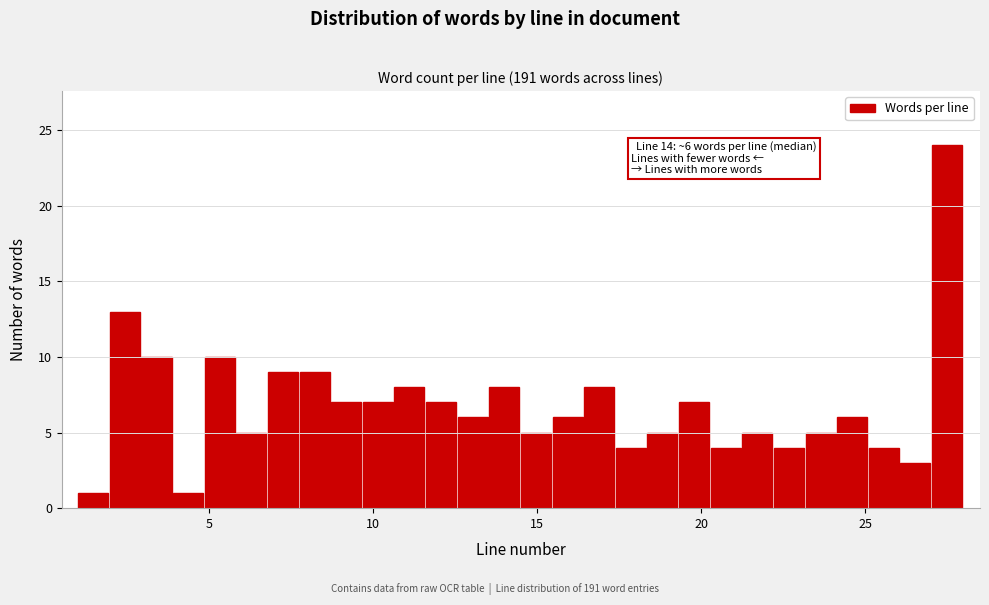

Around what value on the x-axis is the tallest bar? Give the approximate position of its centre, as read against the axis.

27.5